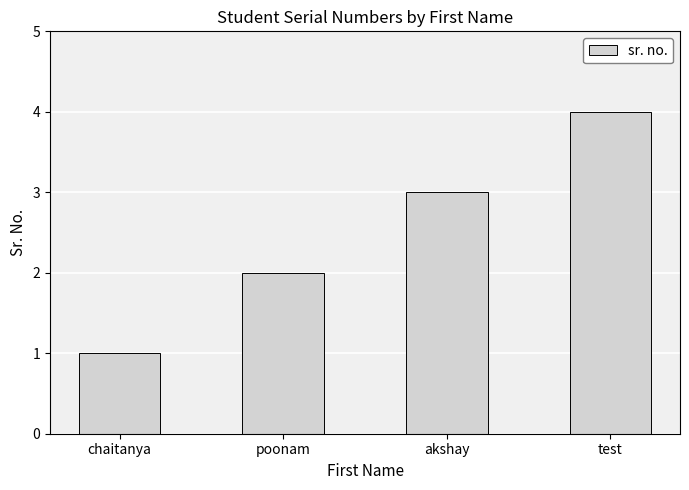

Reading left to right, list all the values displayed in this chart.

1	2	3	4